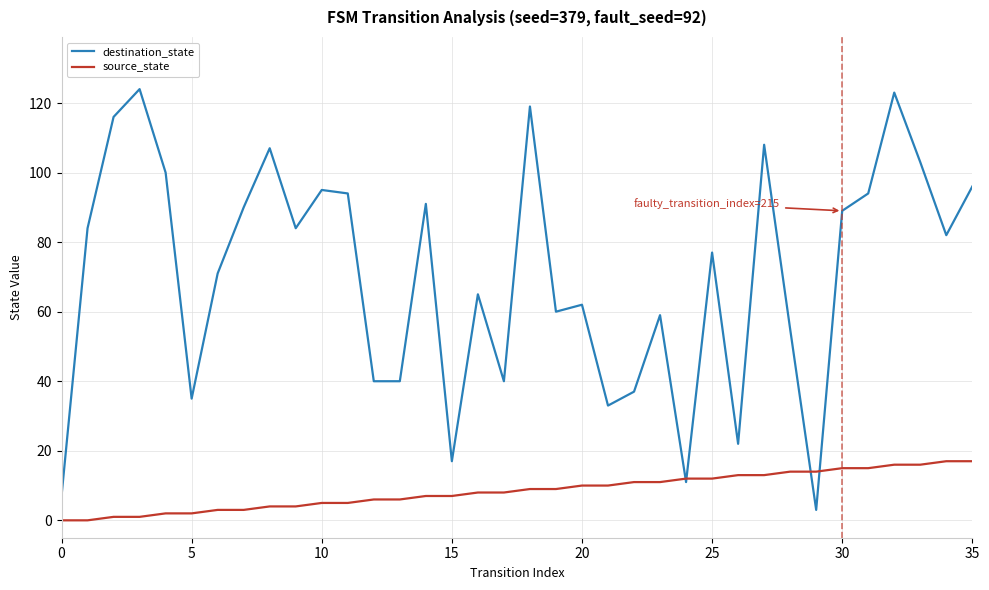

What is the maximum value for source_state?

17